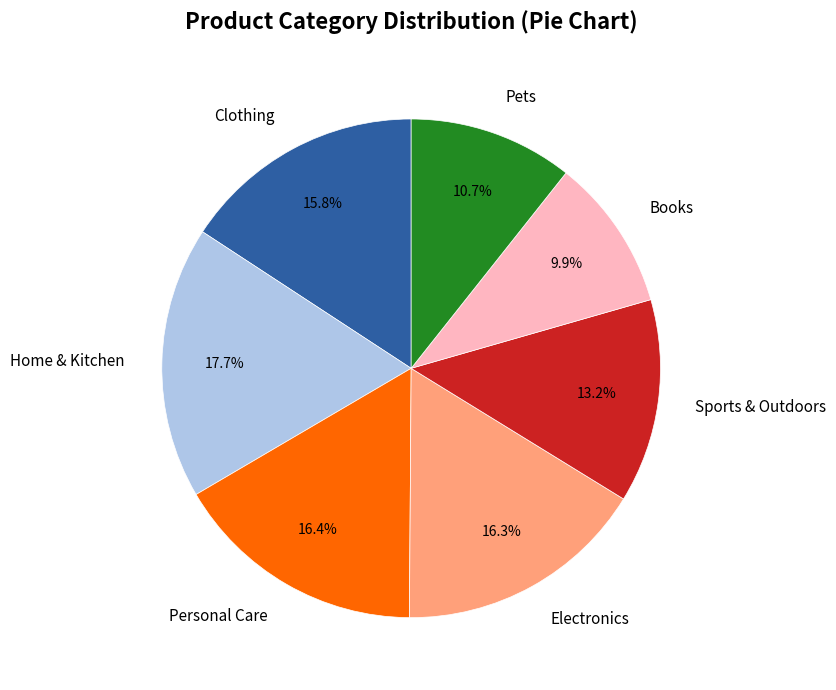

What is the ratio of the value at Books to the value at Home & Kitchen?

0.6